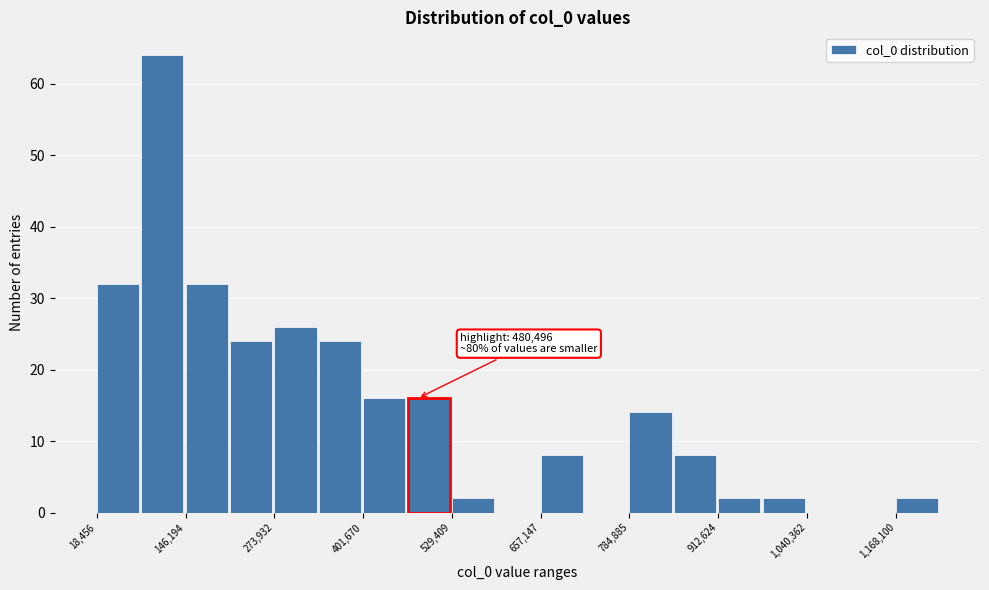

Read against the x-axis, roughly where is the centre of the tallest bar?

120000